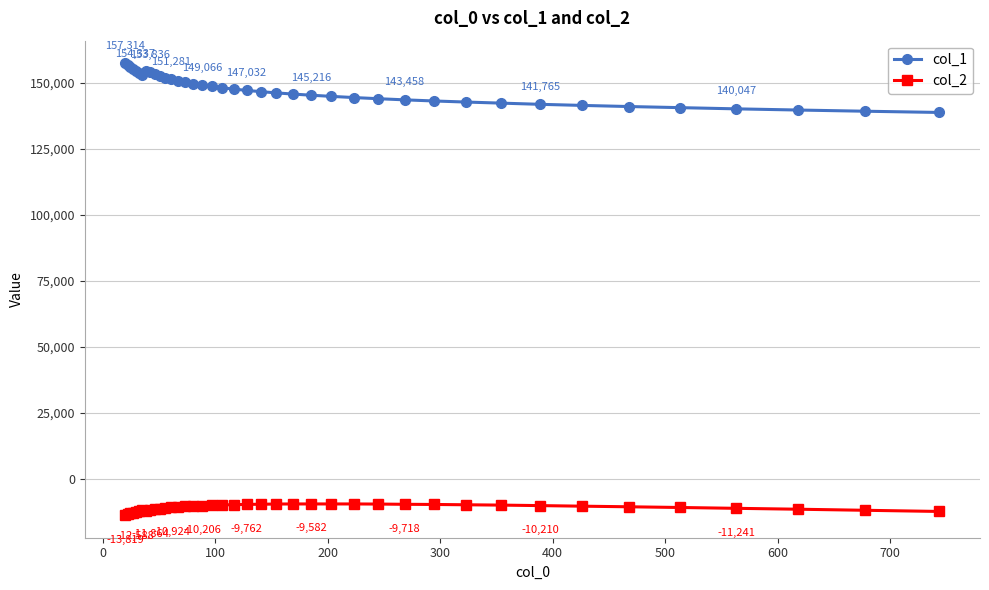

True or false: col_1 and col_2 cross at least once.

False